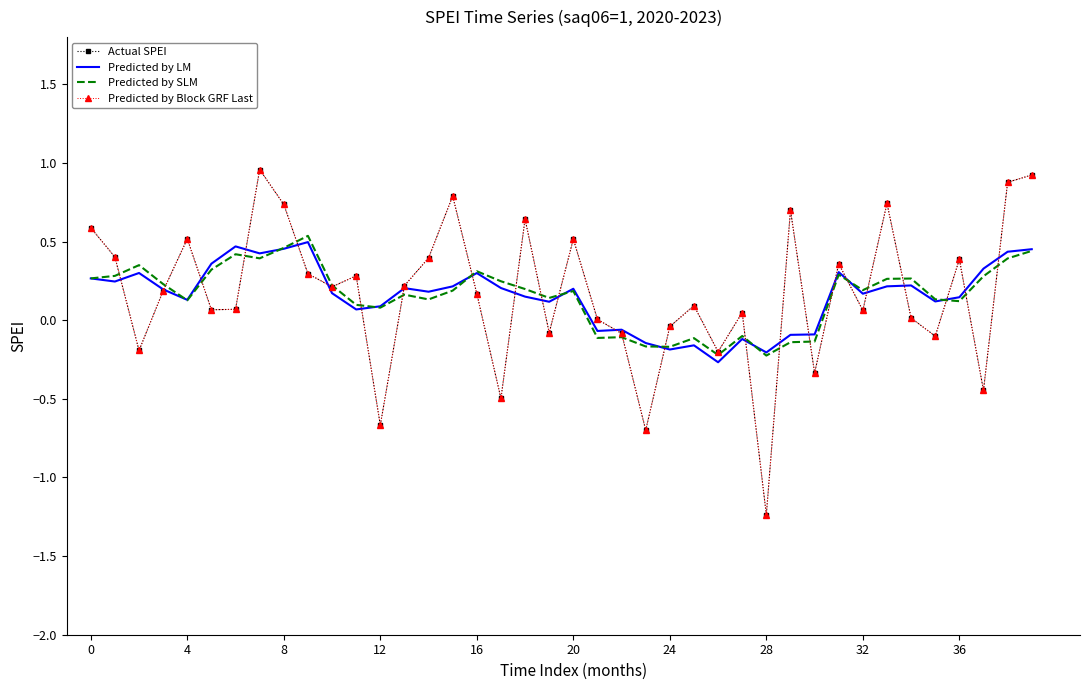

Does the chart have visible grid lines?

No